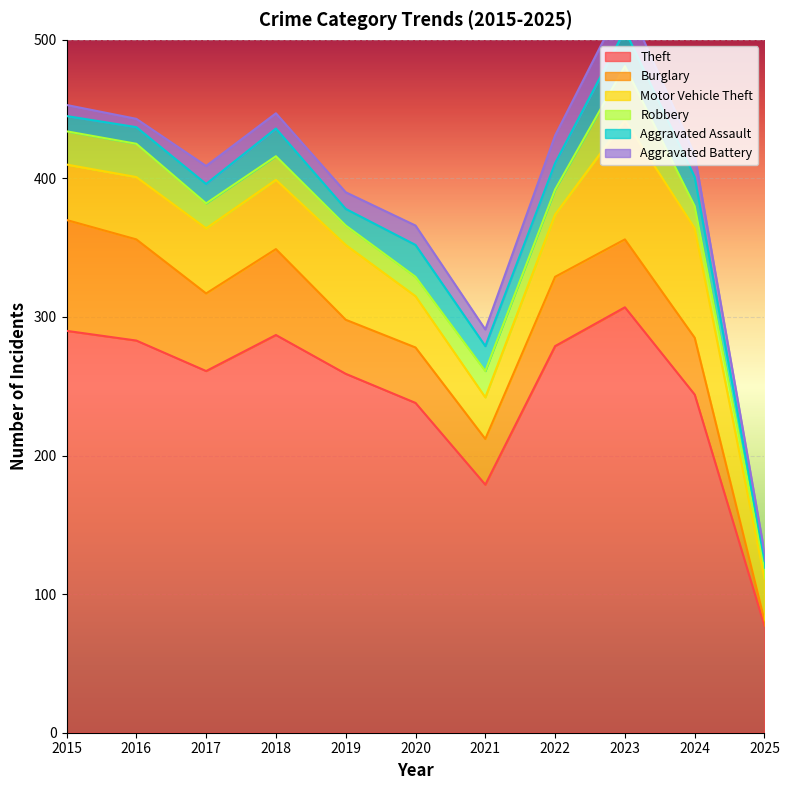

How many lines are shown in the chart?

6